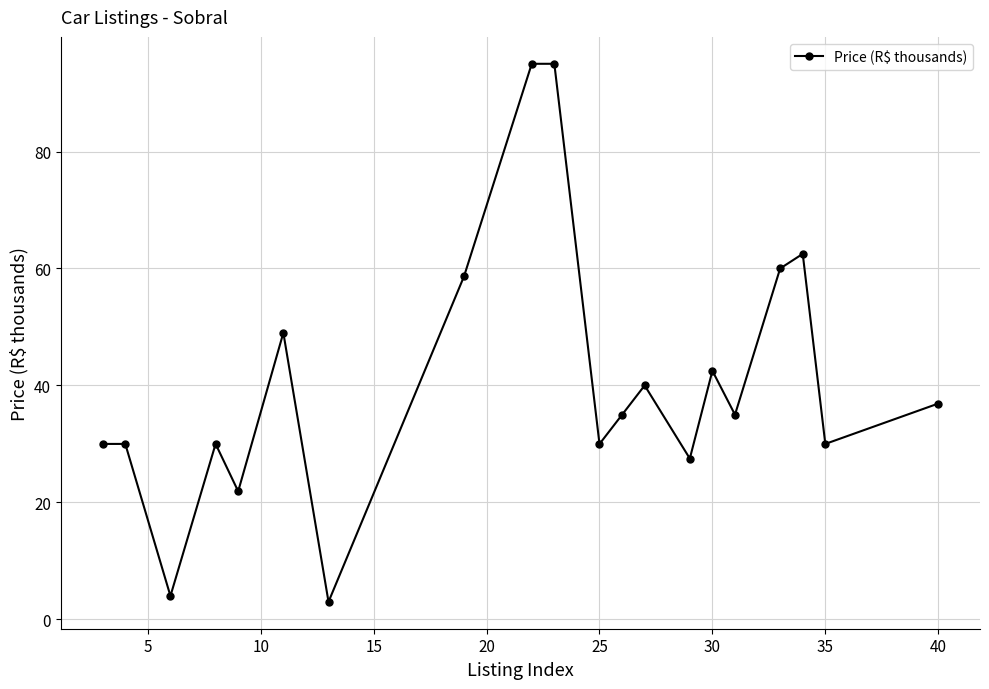

What is the sum of all values?

815.9